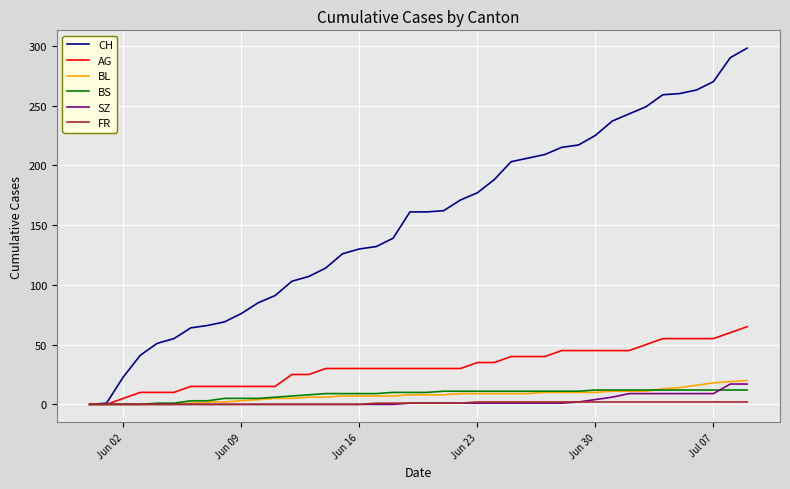

What is the difference between the second highest and second lowest values in the CH series?

289